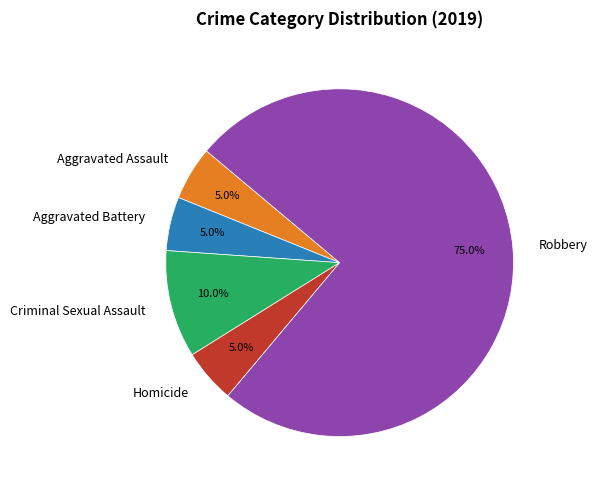

To the nearest percent, what percentage of the pie is Robbery?

75%